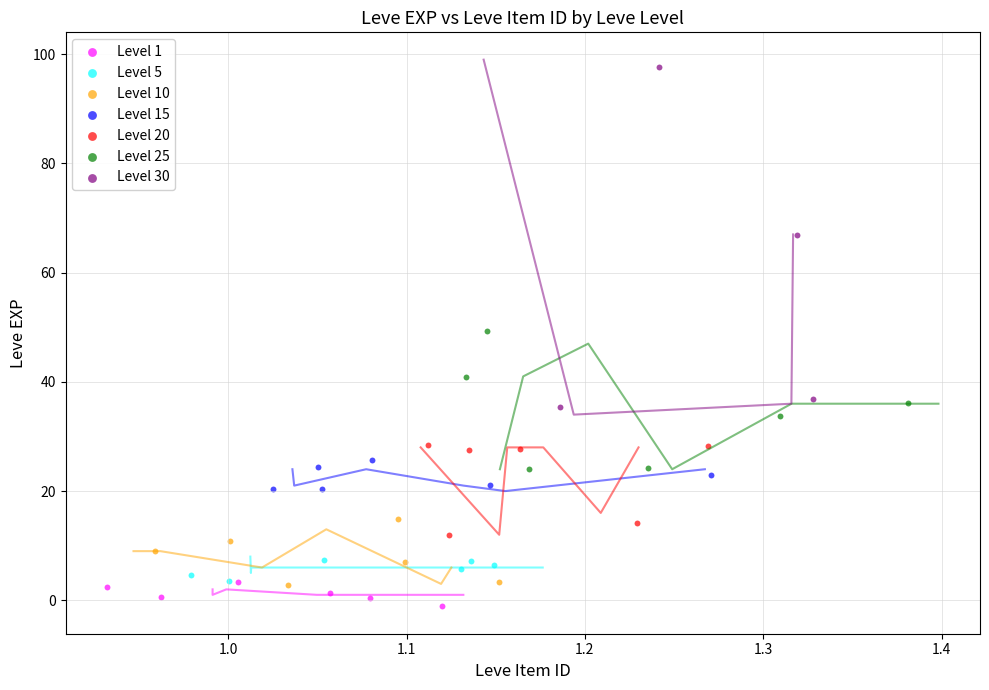

Which series has the largest Y range (max minus min)?

Level 30